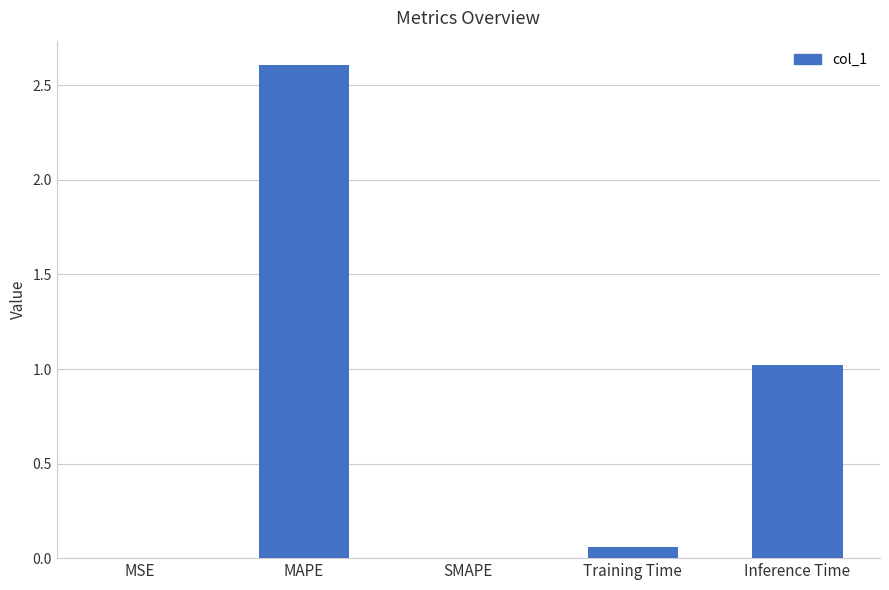

True or false: the data shows 1.0 at Inference Time.

True